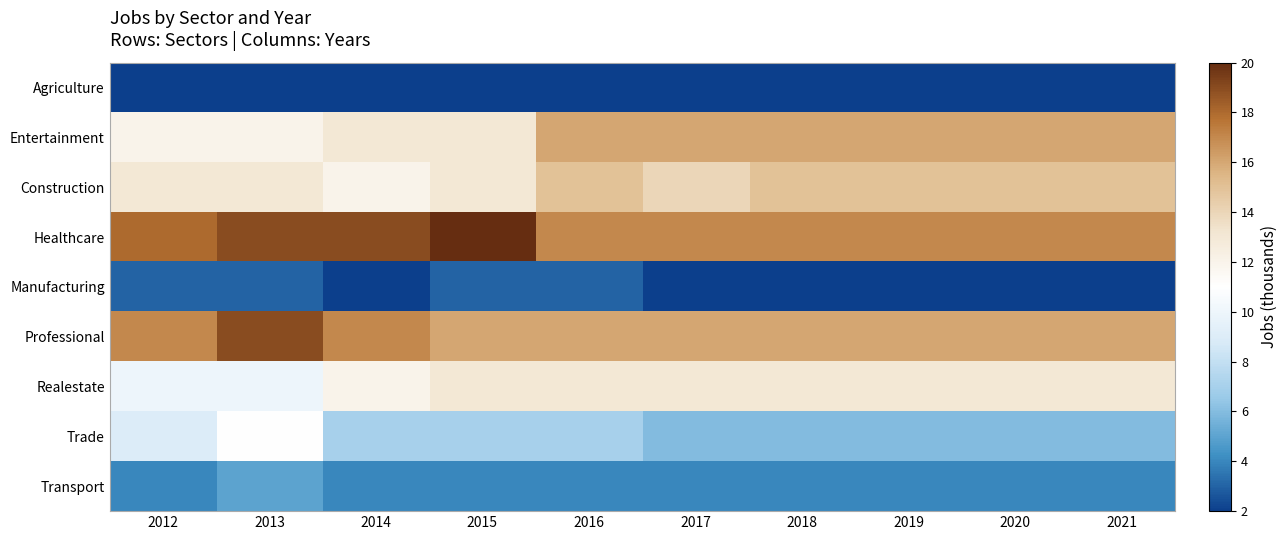

At 2013, list the series in order from largest to smallest.

Healthcare, Professional, Construction, Entertainment, Trade, Realestate, Transport, Manufacturing, Agriculture